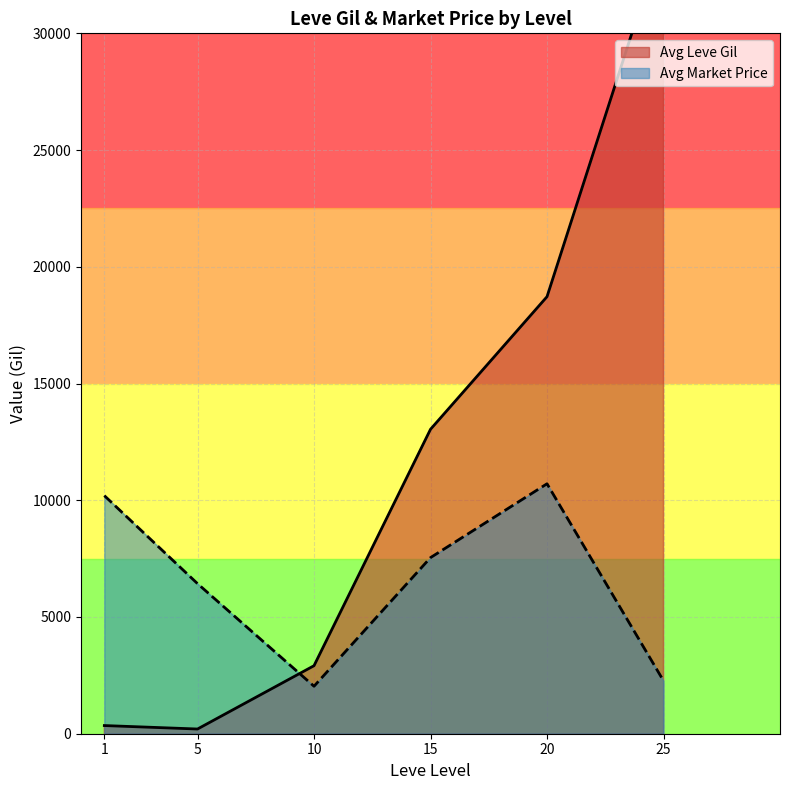

The value of Avg Market Price at 1 is 13583.0. True or false?

False